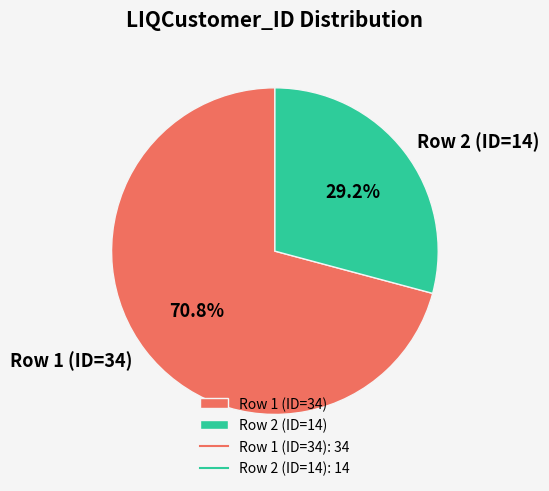

Is the sum of Row 2 (ID=14) and Row 1 (ID=34) greater than half?

Yes